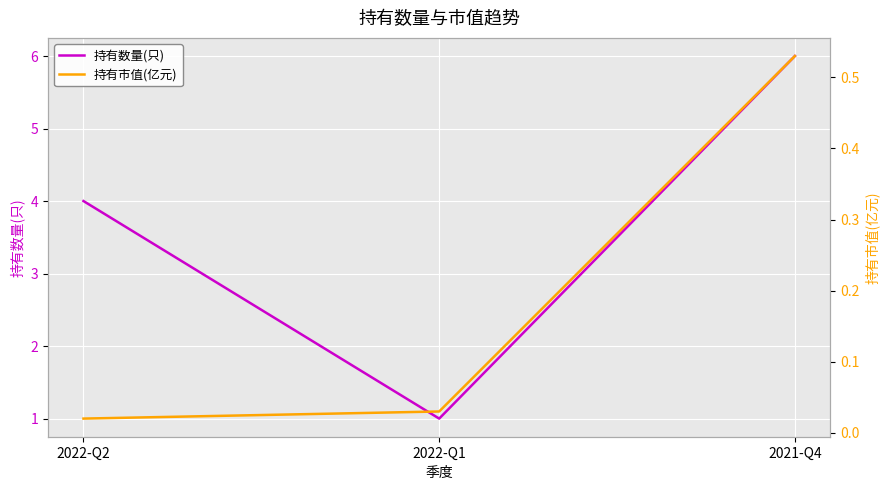

True or false: 持有数量(只) has a value of 1.6 at 2022-Q2.

False